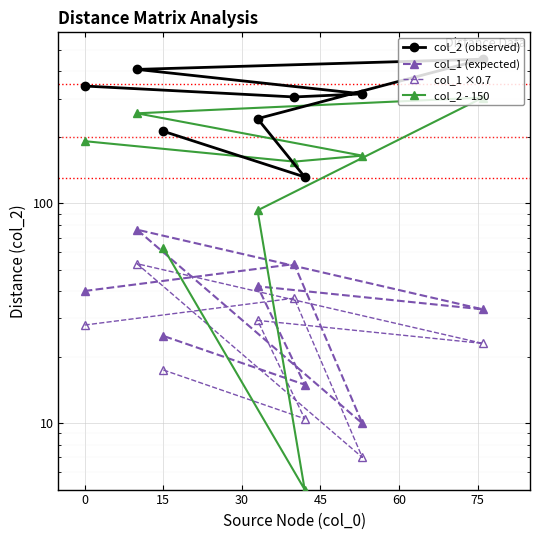

What is the label of the 6th point from the right?

15